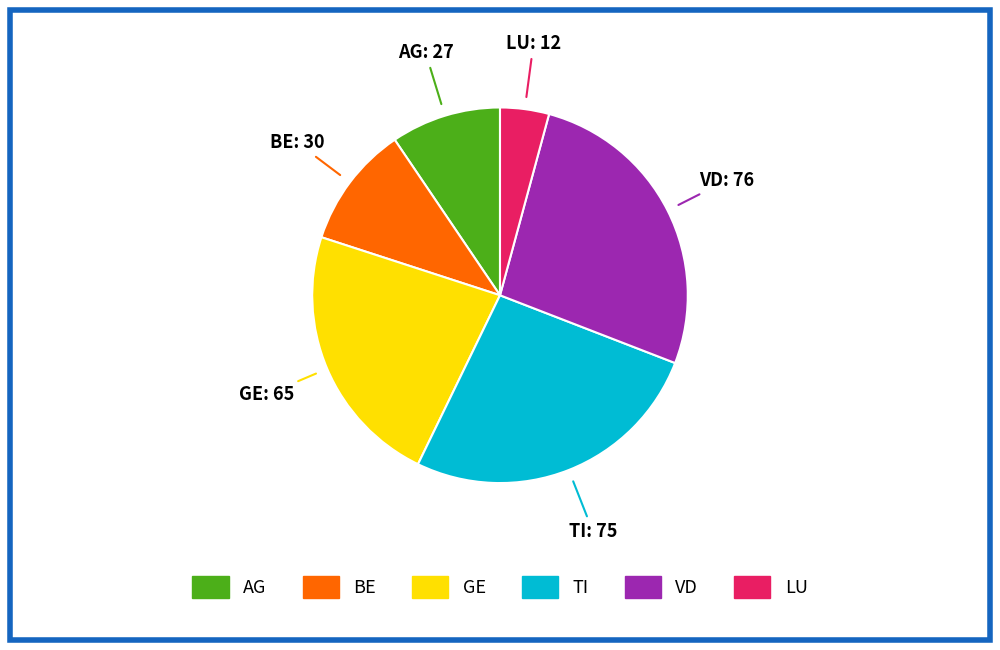

Is there any slice that represents more than half of the pie?

No